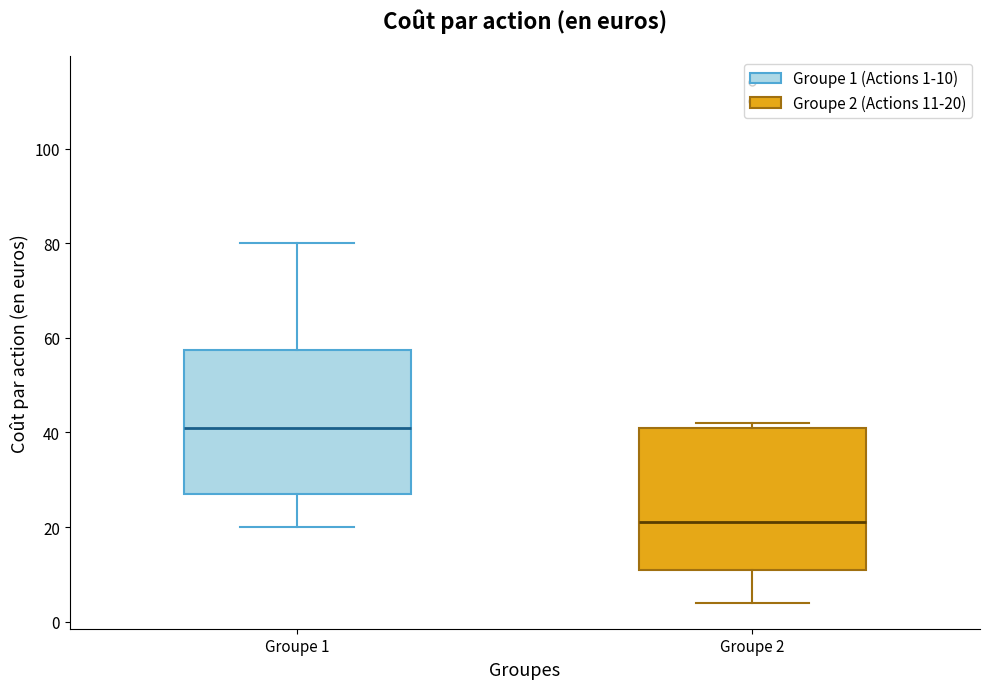

Reading left to right, read every box against the y-axis: the position of its median line, the range the box covers, and the ends of its whiskers. The values are not printed on the chart, so give them approximately, as read against the axis.

Groupe 1: median 42, box 28 to 58, whiskers 20 to 80
Groupe 2: median 22, box 12 to 42, whiskers 4 to 42 (just above the box's upper edge)